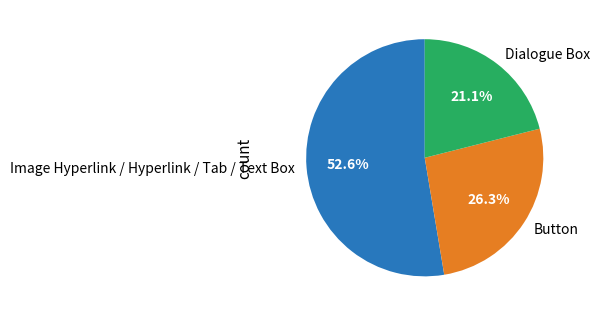

Which has a higher value, Button or Dialogue Box?

Button